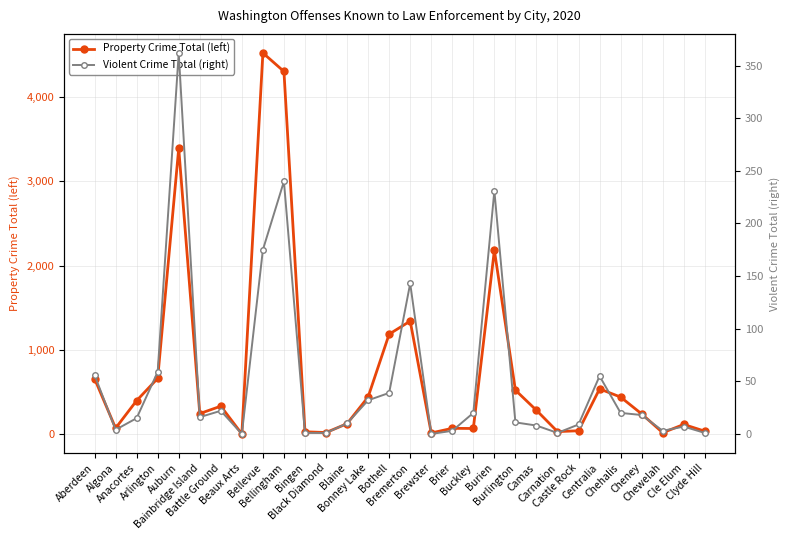

What is the label of the 18th point from the left?

Brier